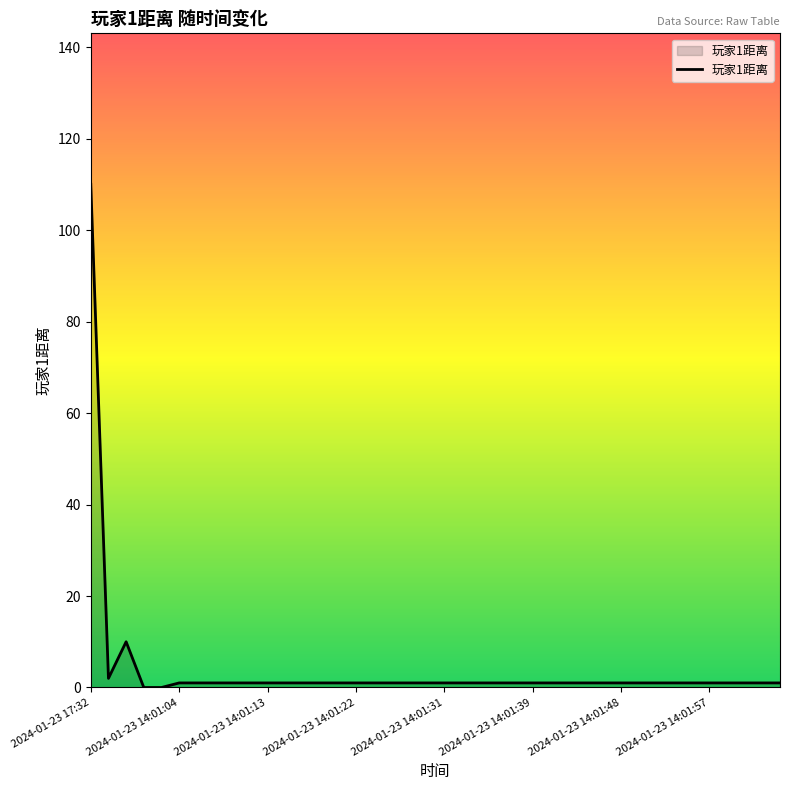

What is the maximum value shown in the chart?

110